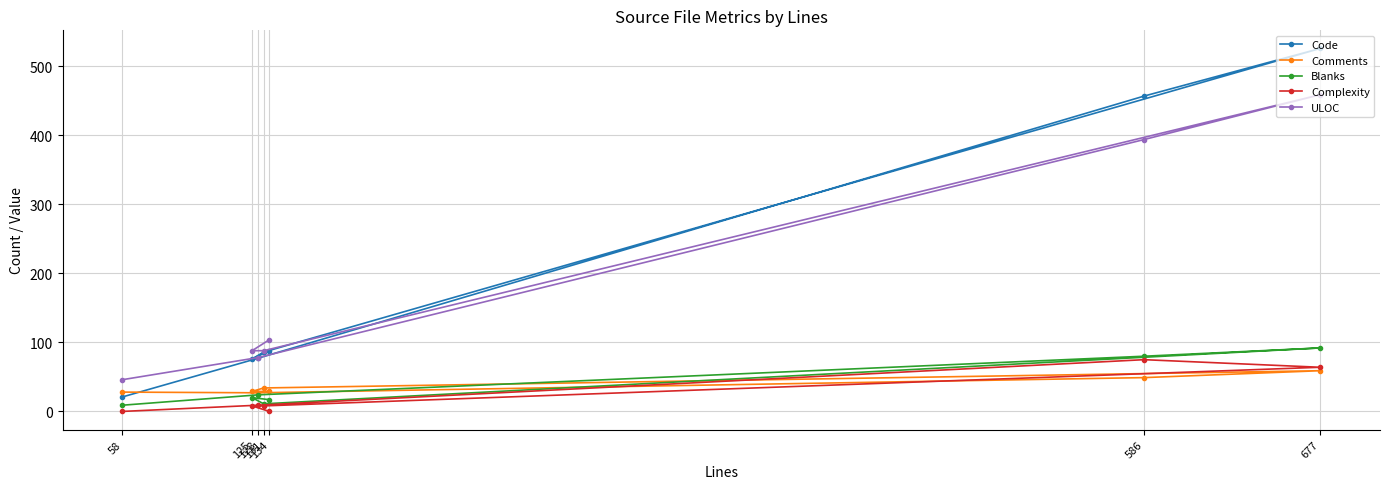

What is the value of the Complexity point at the 4th from the left?

8